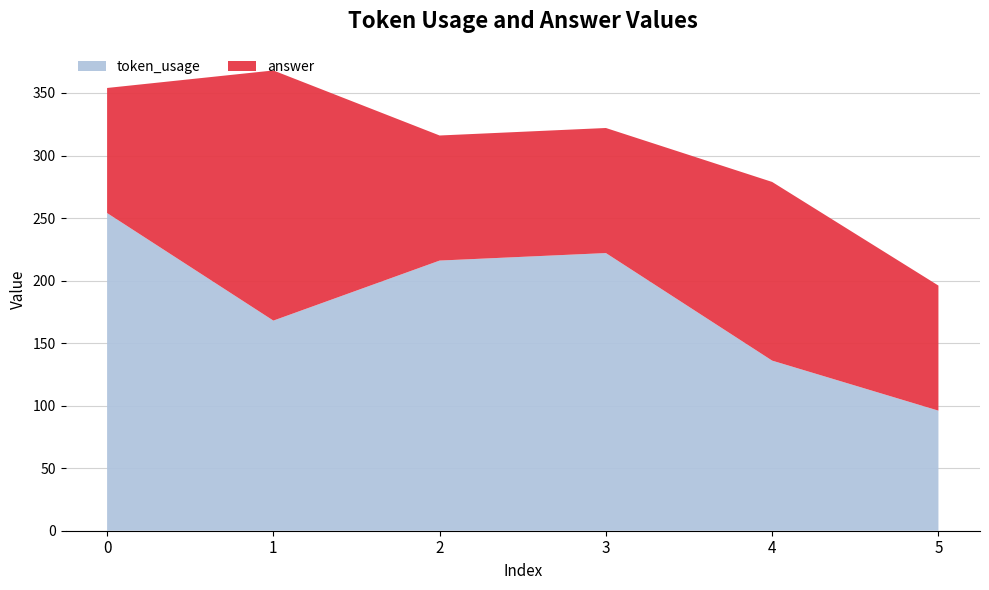

Reading left to right, list all the values displayed in this chart.

token_usage: 254.0	168.0	216.0	222.0	136.0	96.0
answer: 100.0	200.0	100.0	100.0	142.9	100.0